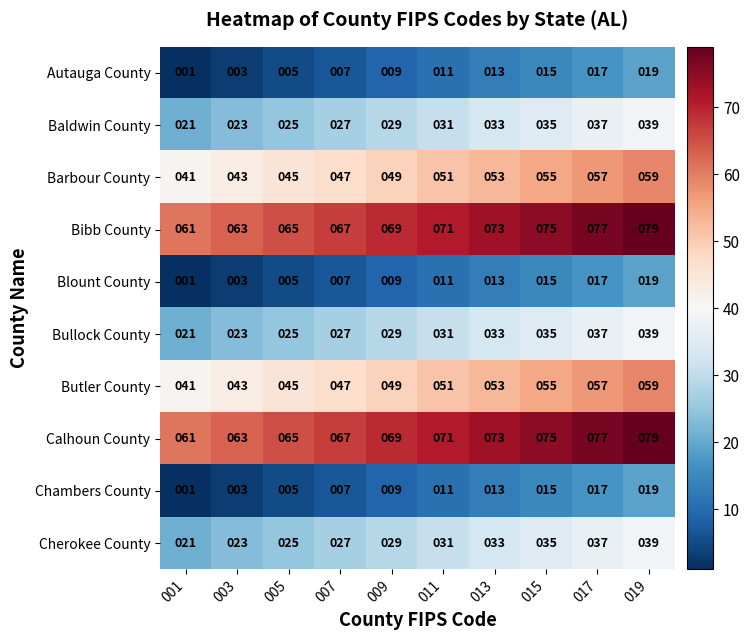

Which label corresponds to the smallest value in the chart?

001